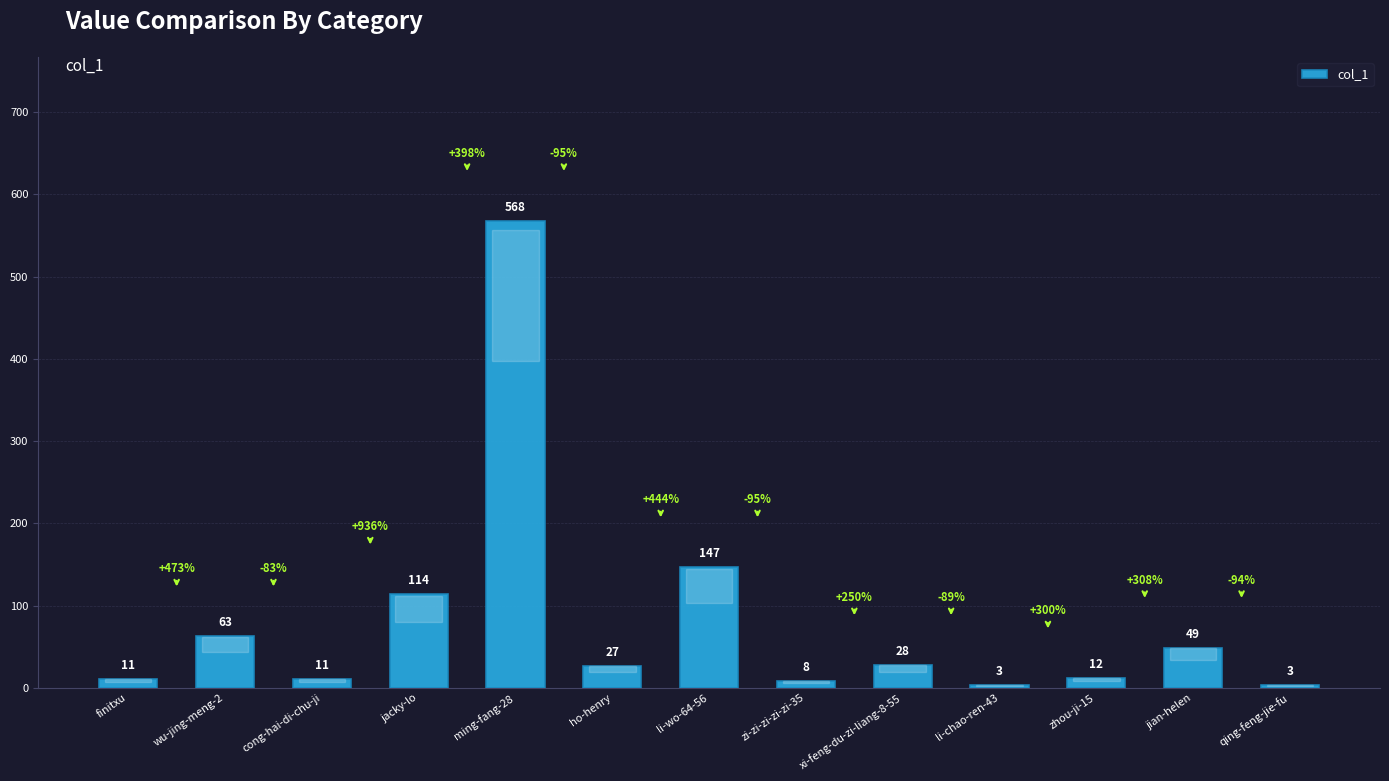

Where does the data first go above 27?

wu-jing-meng-2